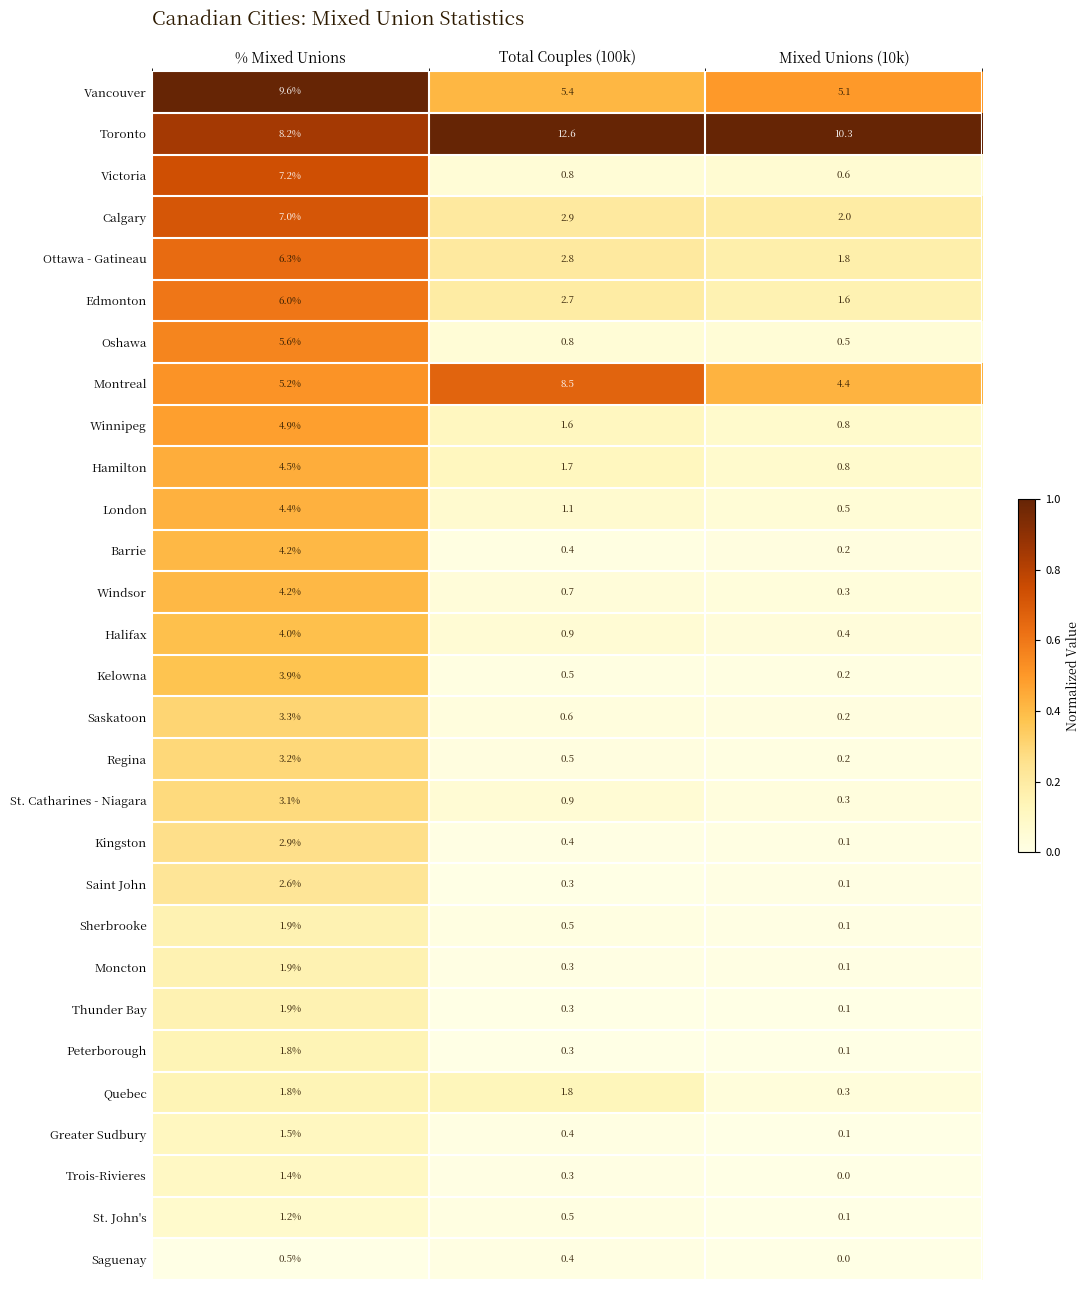

Where does the Montreal series first go above 5?

% Mixed Unions